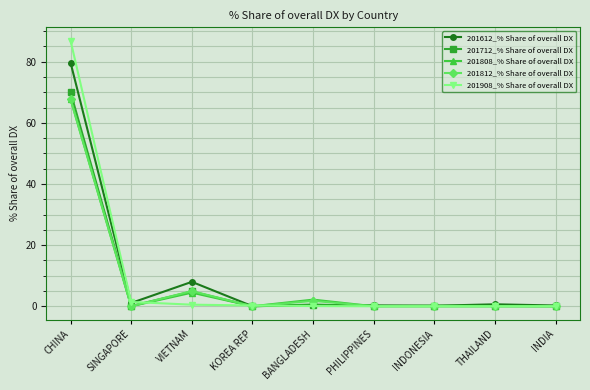

What is the difference between the 201612_% Share of overall DX values at PHILIPPINES and CHINA?

79.5